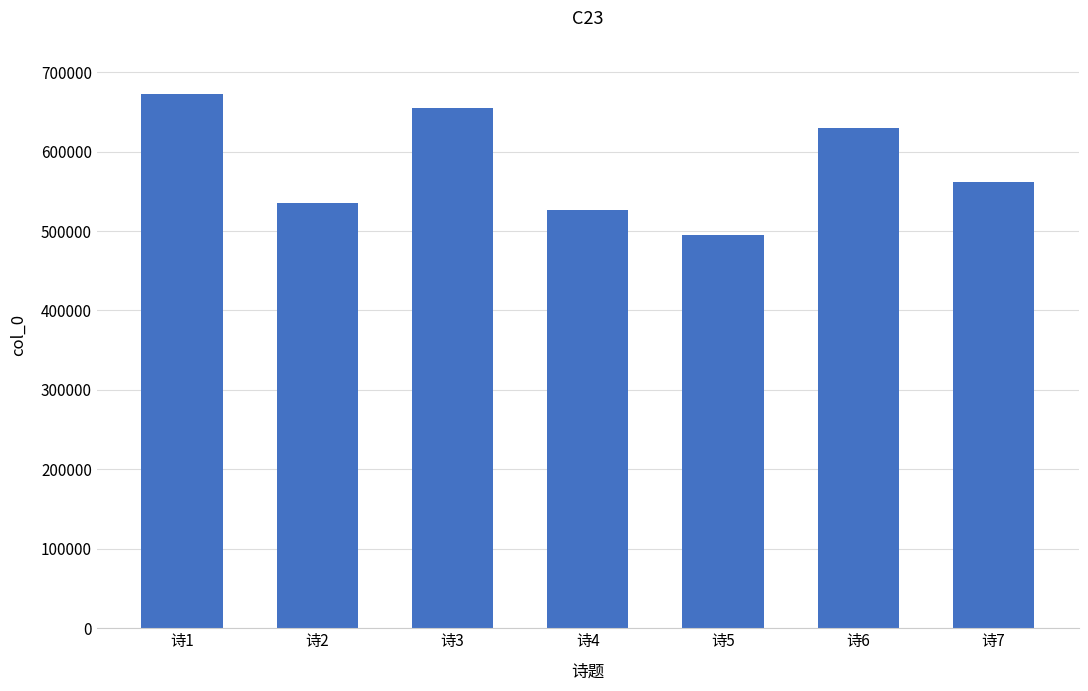

Is it true that the value at 诗5 is 494977?

True